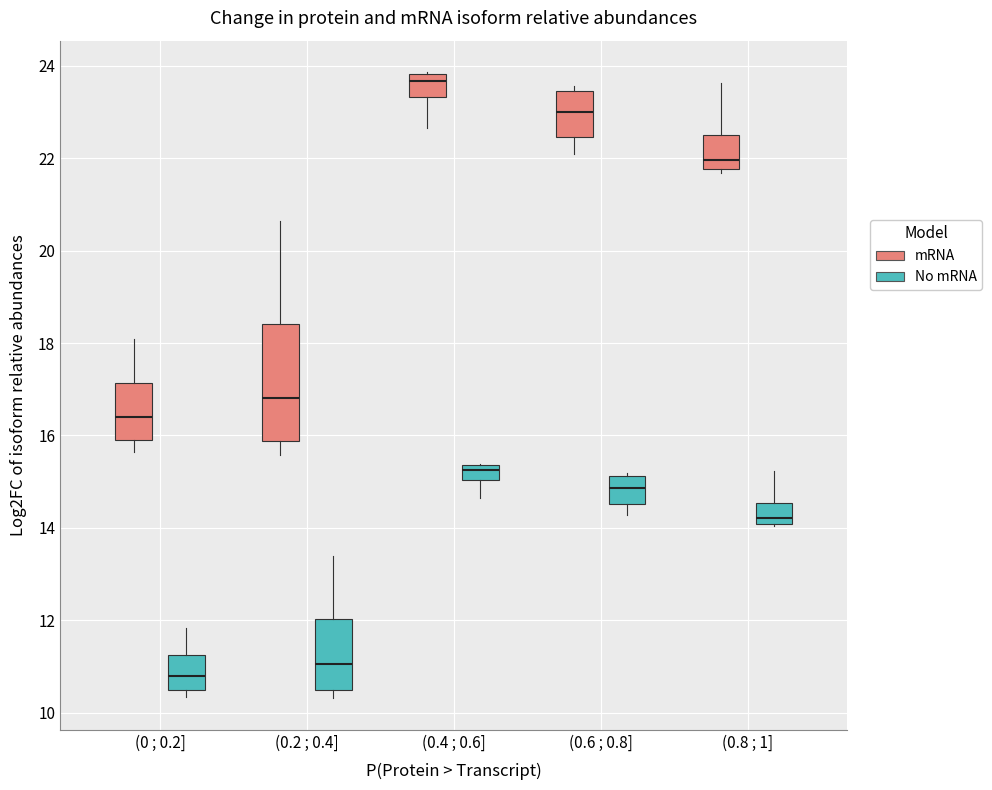

Reading left to right, read every box against the y-axis: the position of its median line, the range the box covers, and the ends of its whiskers. The values are not printed on the chart, so give them approximately, as read against the axis.

(0 ; 0.2] (mRNA): median 16.4, box 15.8 to 17.2, whiskers 15.6 to 18.0
(0 ; 0.2] (No mRNA): median 10.8, box 10.6 to 11.2, whiskers 10.4 to 11.8
(0.2 ; 0.4] (mRNA): median 16.8, box 15.8 to 18.4, whiskers 15.6 to 20.6
(0.2 ; 0.4] (No mRNA): median 11.0, box 10.4 to 12.0, whiskers 10.4 (just below the box's lower edge) to 13.4
(0.4 ; 0.6] (mRNA): median 23.6, box 23.4 to 23.8, whiskers 22.6 to 23.8
(0.4 ; 0.6] (No mRNA): median 15.2, box 15.0 to 15.4, whiskers 14.6 to 15.4
(0.6 ; 0.8] (mRNA): median 23.0, box 22.4 to 23.4, whiskers 22.0 to 23.6
(0.6 ; 0.8] (No mRNA): median 14.8, box 14.6 to 15.2, whiskers 14.2 to 15.2 (just above the box's upper edge)
(0.8 ; 1] (mRNA): median 22.0, box 21.8 to 22.6, whiskers 21.6 to 23.6
(0.8 ; 1] (No mRNA): median 14.2, box 14.0 to 14.6, whiskers 14.0 to 15.2